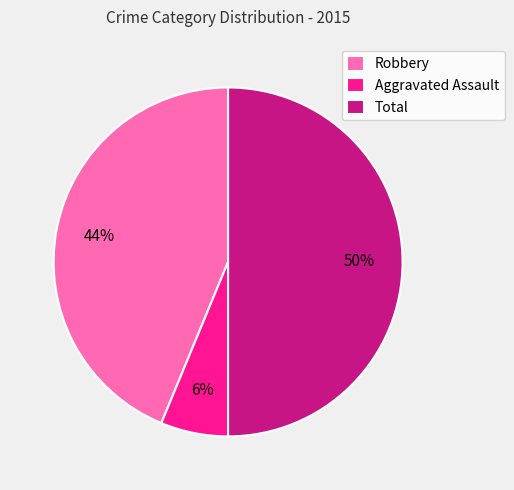

Do Aggravated Assault and Total together represent more than half of the pie?

Yes